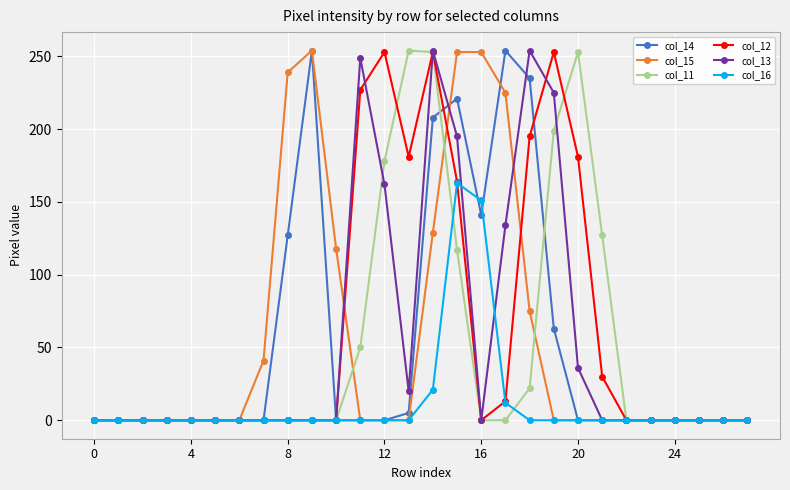

At how many categories does at least one series exceed 159?

12